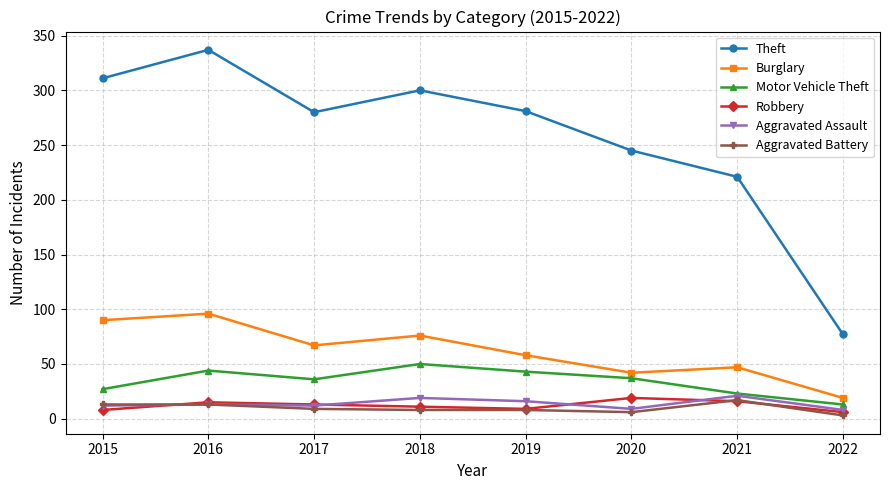

Count the number of categories in the chart.

8